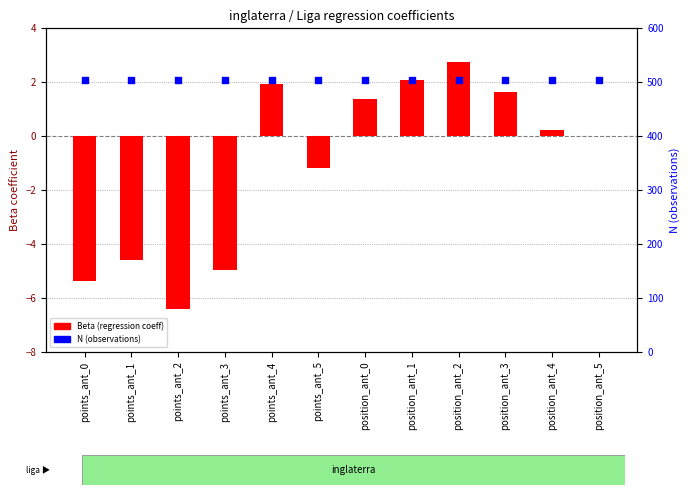

At which category is the sum across all series the highest?

position_ant_2